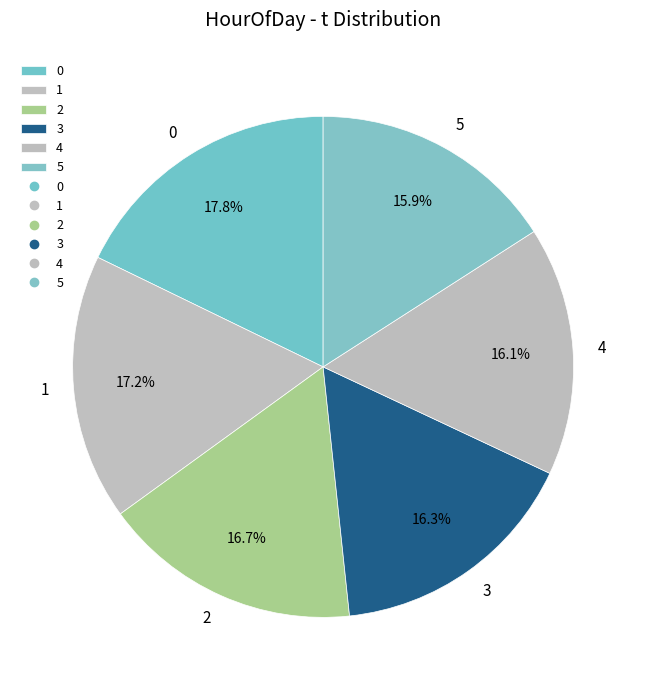

What percentage is the 3 slice, to the nearest percent?

16%